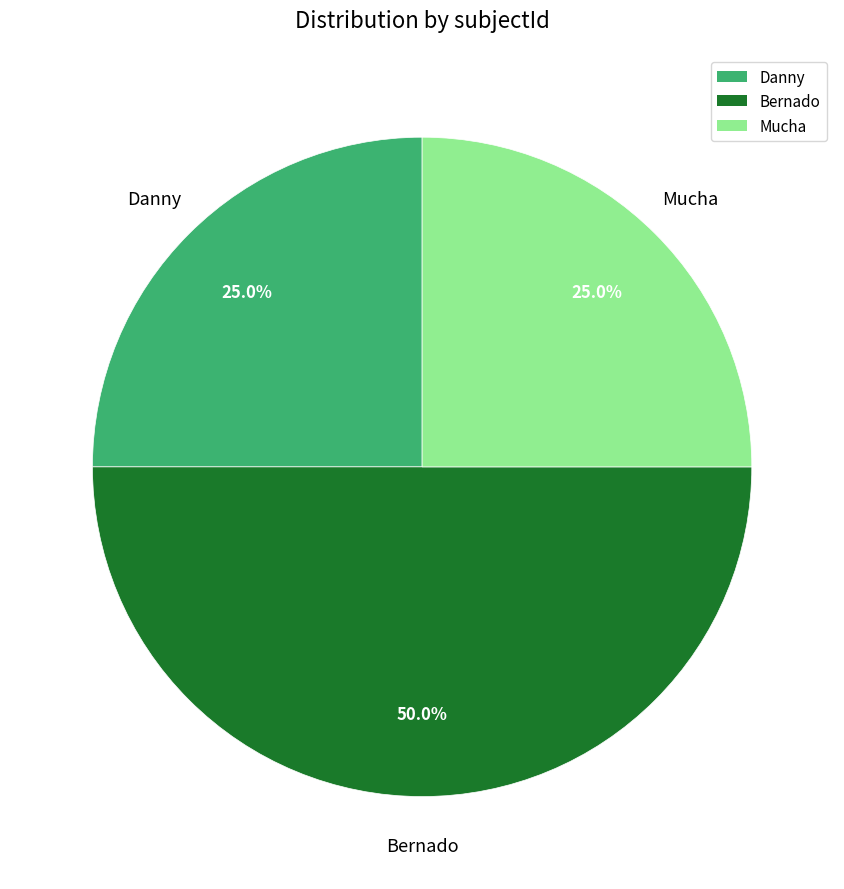

To the nearest percent, what percentage of the pie is Bernado?

50%